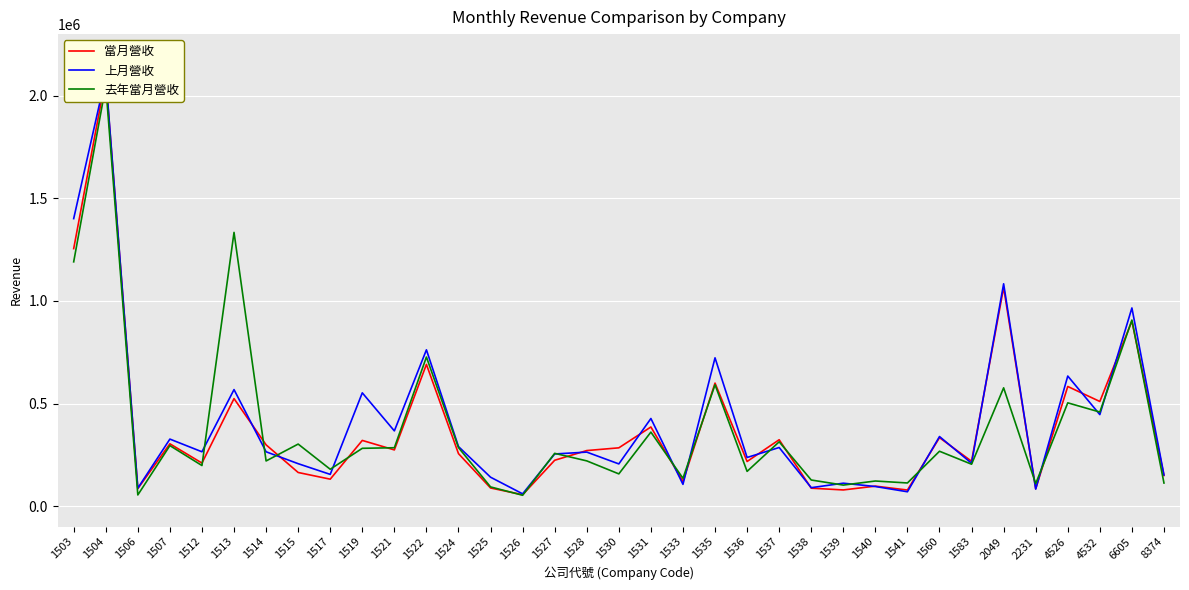

Reading left to right, transcribe all the data shown in this chart.

當月營收: 1254726	2088650	85329	303694	209837	523913	298690	163944	131360	320184	273942	690539	255716	88458	55566	223540	270773	284072	385657	119968	599472	217498	323531	87459	78921	97447	78427	333696	218532	1065367	84752	583032	509939	901766	149340
上月營收: 1400921	2094959	87617	326665	264787	567830	264811	206847	154672	552027	366609	761634	290222	140963	59876	254138	263264	205724	426946	106154	722643	237085	285665	89918	111771	95560	70038	339129	208808	1083410	83058	633861	446029	965650	151910
去年當月營收: 1190377	2048309	54515	295007	197753	1333813	220104	302391	179670	281743	284558	726457	285207	93638	52983	257197	220491	157134	360688	135606	591428	169346	313407	127318	102537	122421	112849	267439	204254	576451	109688	503303	458399	906684	112608